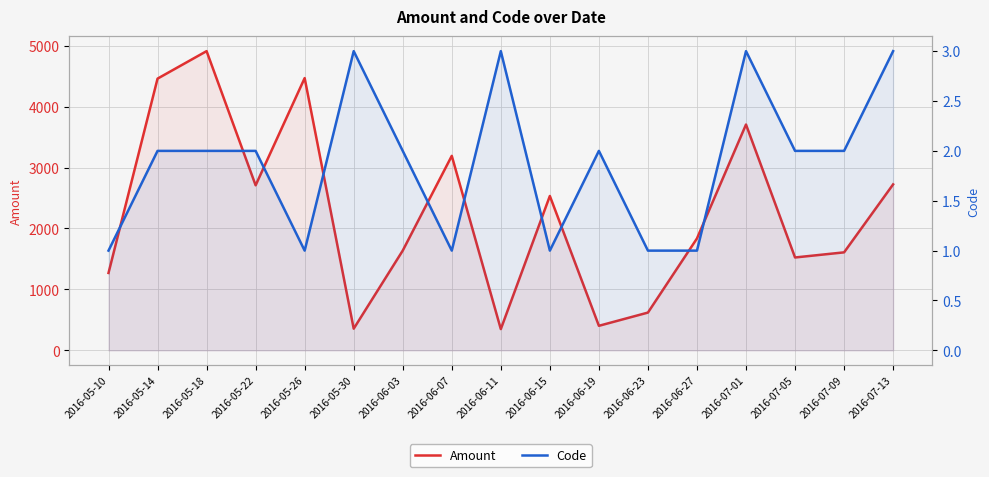

How many data points in Amount are less than 1836?

8